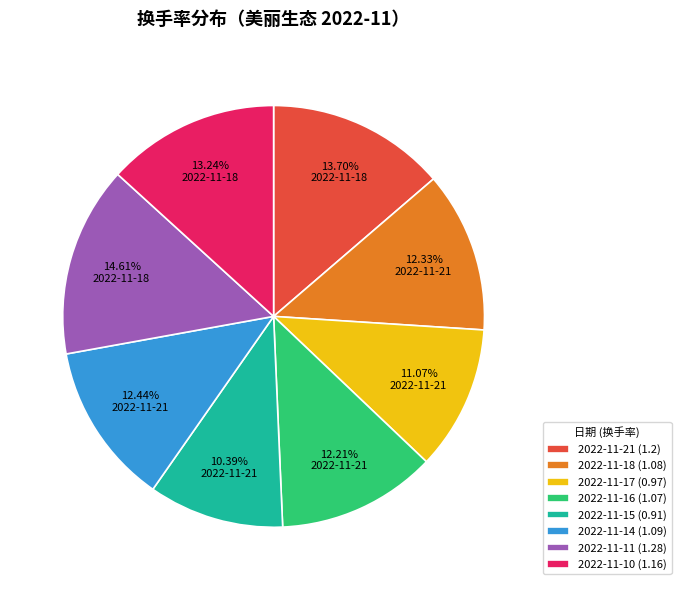

To the nearest percent, what is the difference between the 2022-11-14 and 2022-11-11 slice percentages?

2%